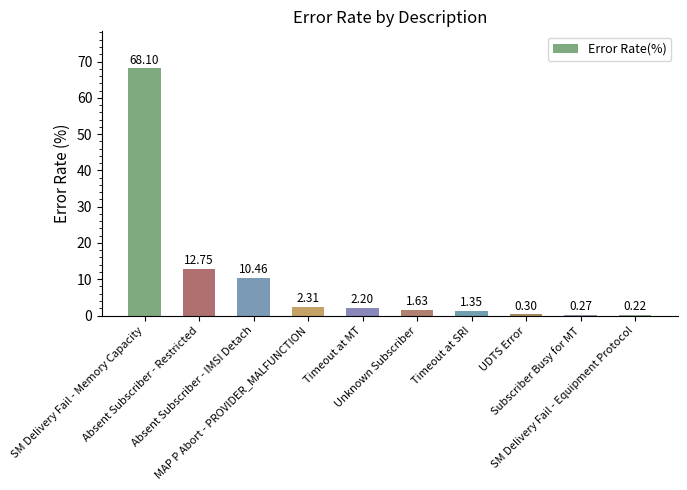

True or false: the data shows 12.7 at Absent Subscriber - Restricted.

True